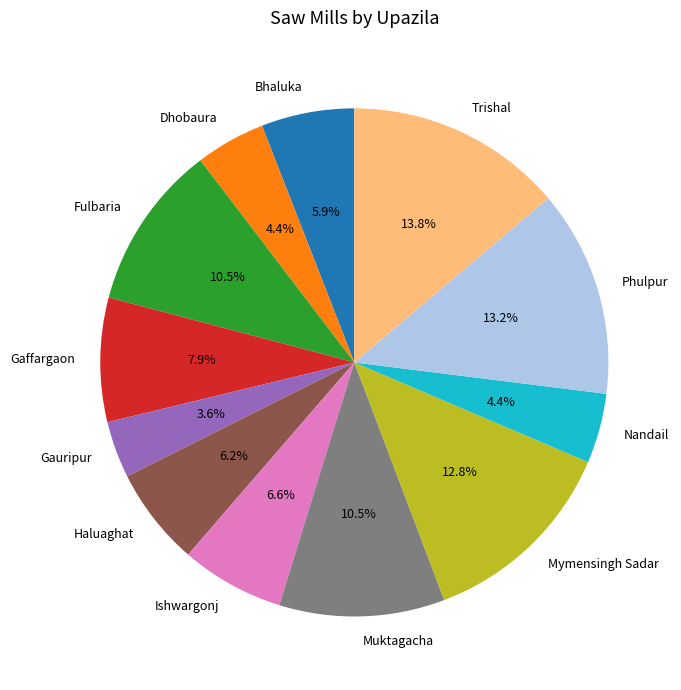

Which category has the biggest portion of the pie?

Trishal